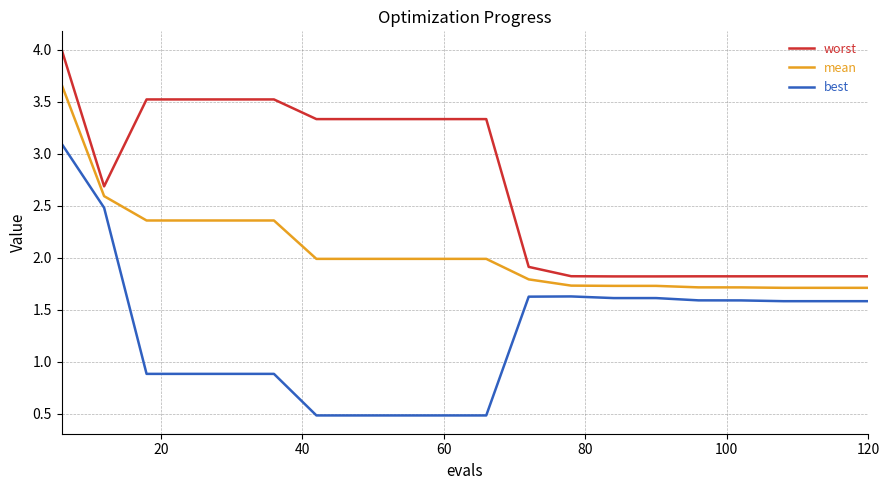

Which series has the largest total across all categories?

worst